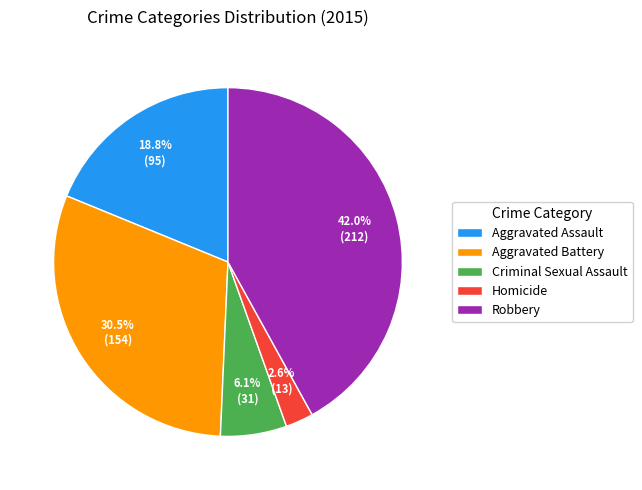

The Robbery slice represents 48% of the pie. True or false?

False